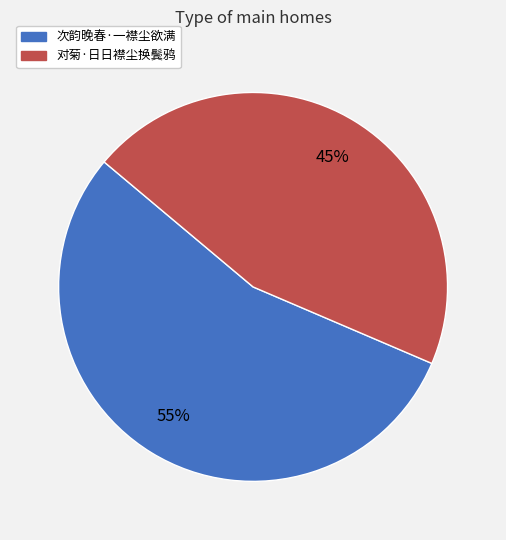

Which slice is the largest?

次韵晚春·一襟尘欲满